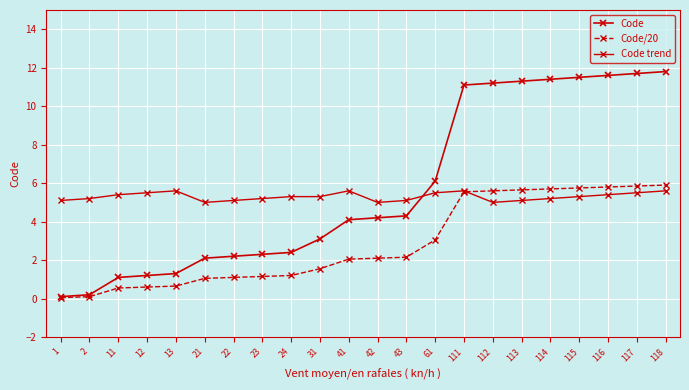

At which label does Code/20 reach its minimum?

1